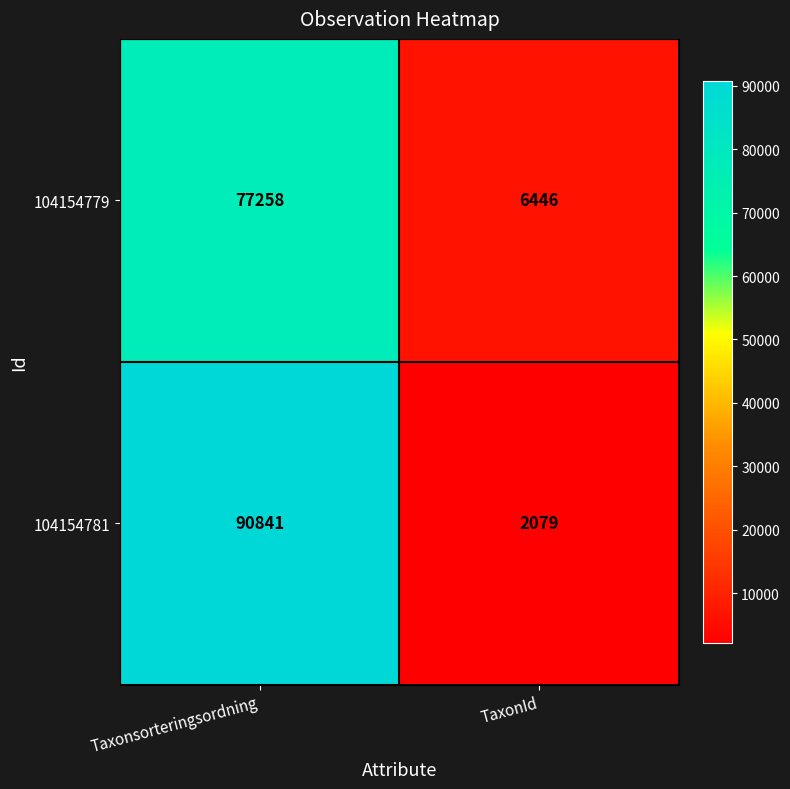

How many categories are shown in the chart?

2